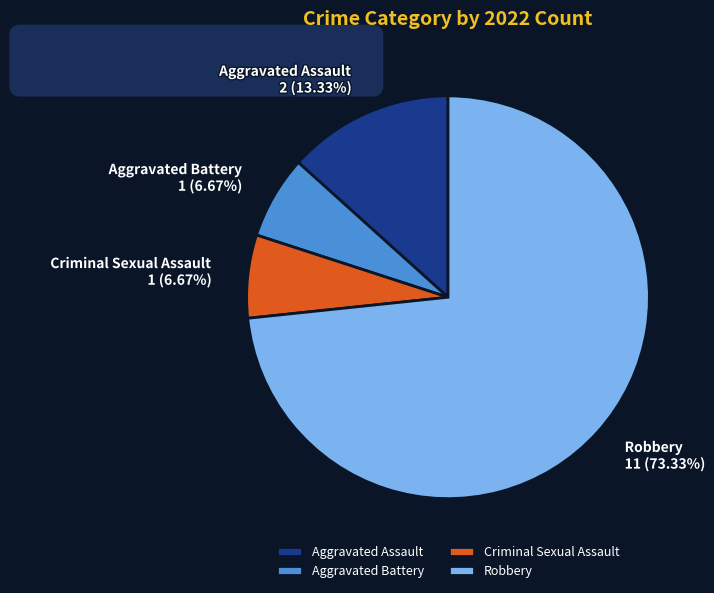

Between Criminal Sexual Assault and Aggravated Assault, which is larger?

Aggravated Assault